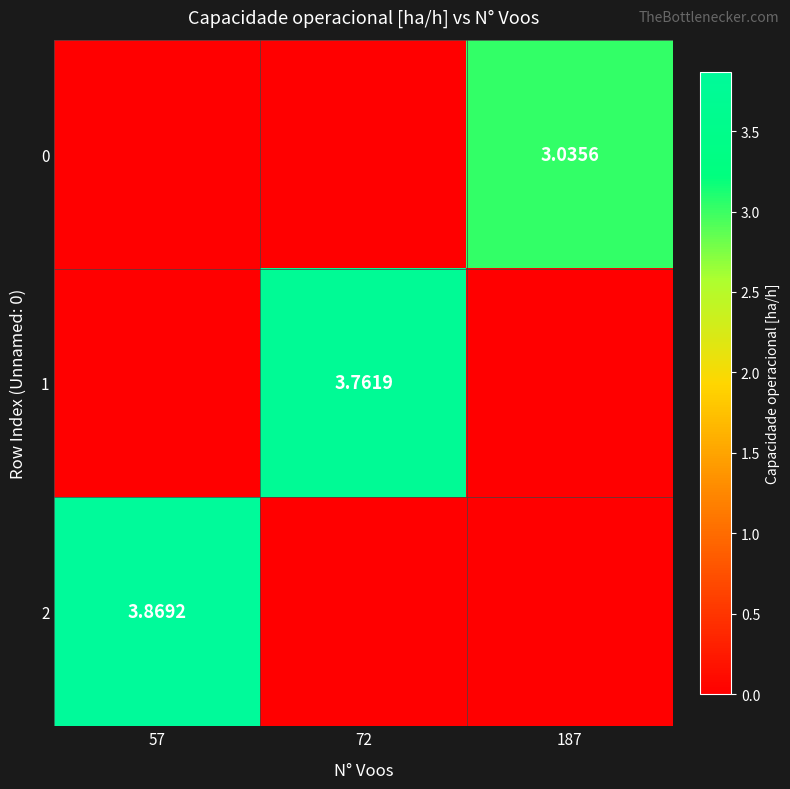

What is the average value of the 2 series?

1.3